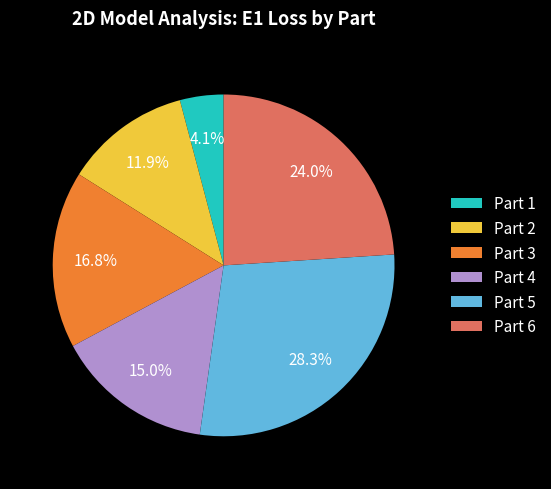

Which has a higher value, Part 2 or Part 6?

Part 6